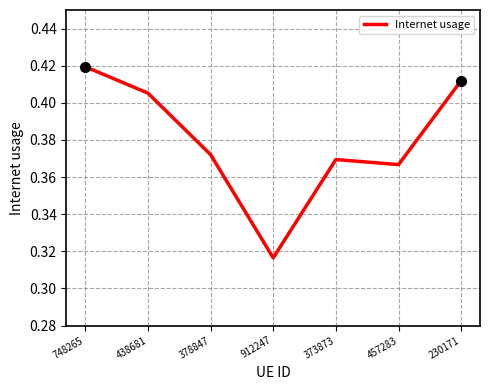

Count the number of data series in this chart.

1